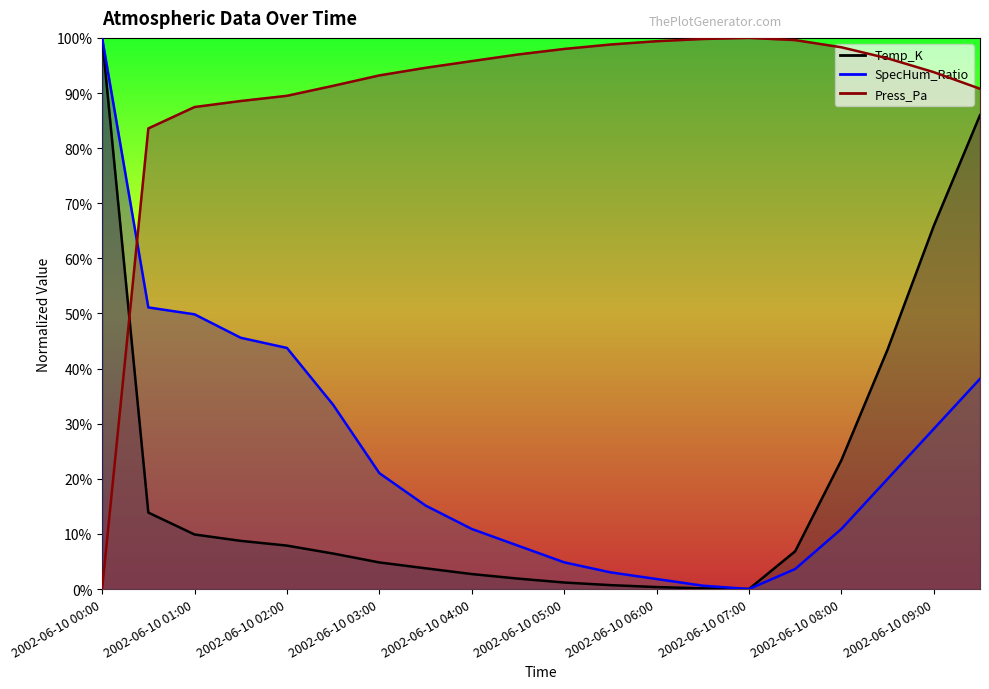

How many lines are shown in the chart?

3